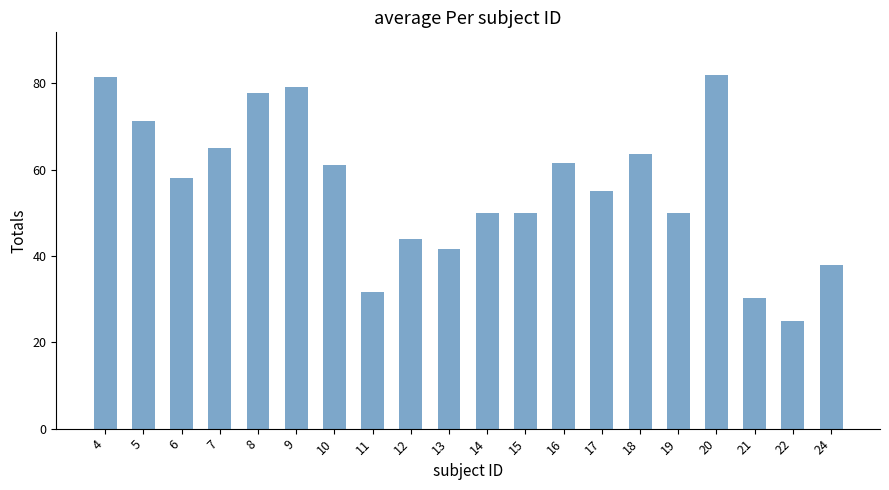

Where does the data first go above 58?

4